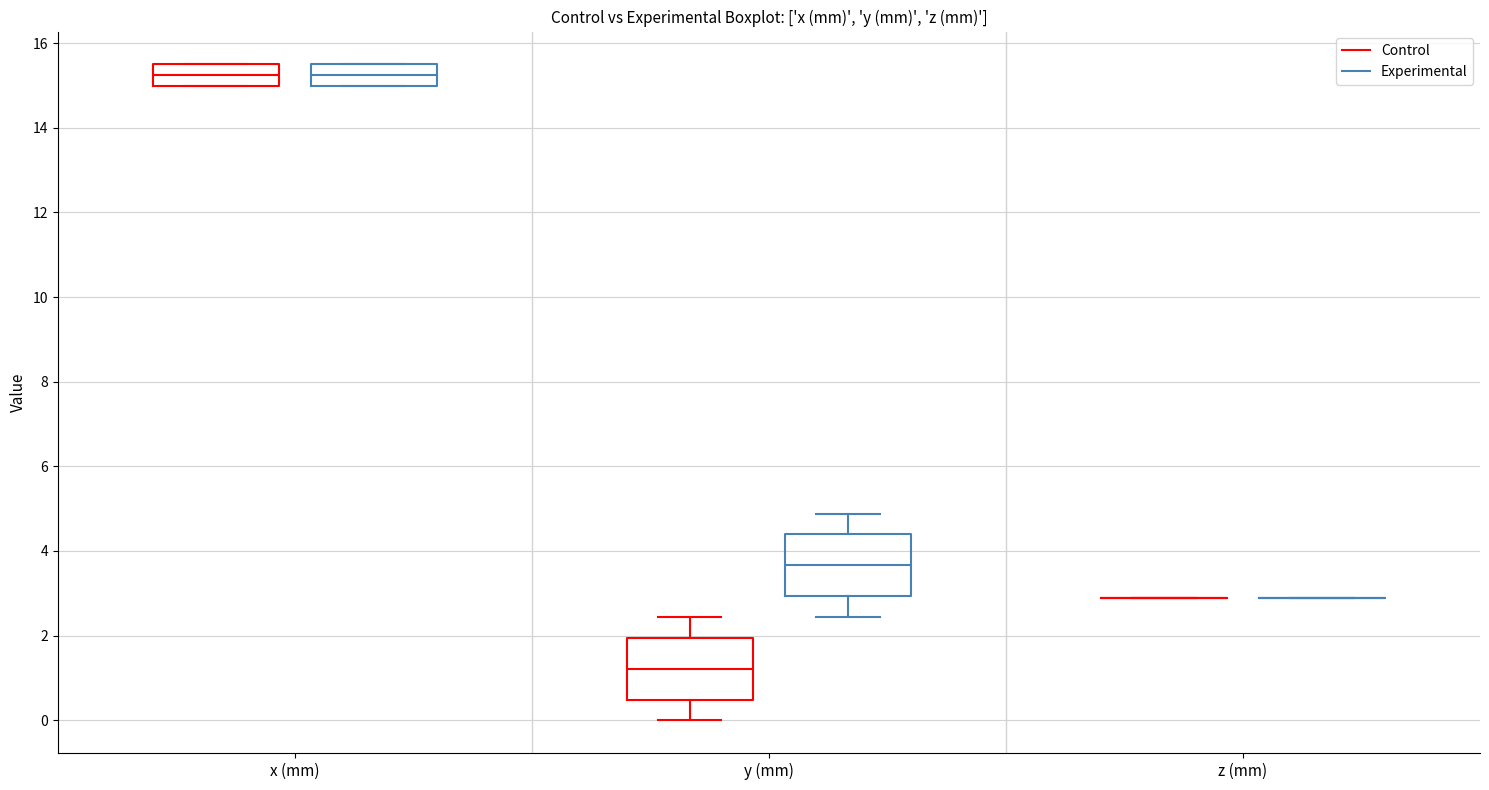

Reading left to right, read every box against the y-axis: the position of its median line, the range the box covers, and the ends of its whiskers. The values are not printed on the chart, so give them approximately, as read against the axis.

x (mm) (Control): median 15.2, box 15.0 to 15.6, whiskers 15.0 to 15.6
x (mm) (Experimental): median 15.2, box 15.0 to 15.6, whiskers 15.0 to 15.6
y (mm) (Control): median 1.2, box 0.4 to 2.0, whiskers 0.0 to 2.4
y (mm) (Experimental): median 3.6, box 3.0 to 4.4, whiskers 2.4 to 4.8
z (mm) (Control): box collapsed to a line at 3.0, whiskers 3.0 to 3.0
z (mm) (Experimental): box collapsed to a line at 3.0, whiskers 3.0 to 3.0